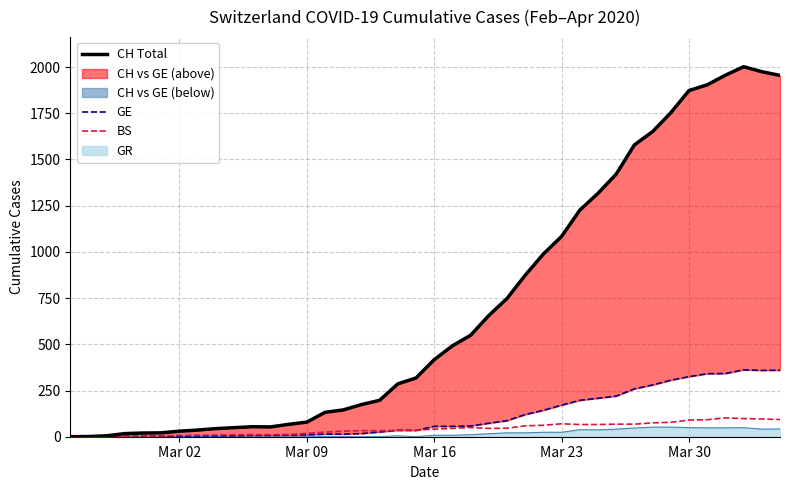

What is the maximum value for BS?

102